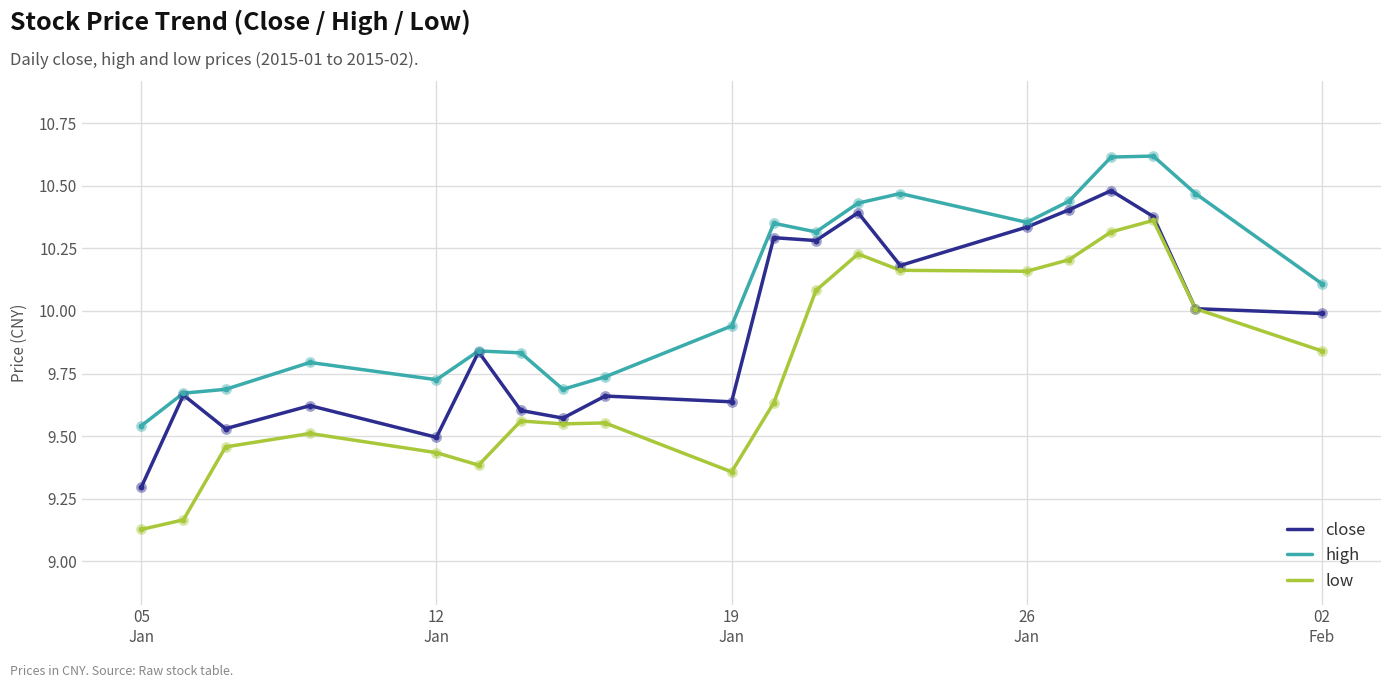

What are all the series names shown in the legend?

close, high, low